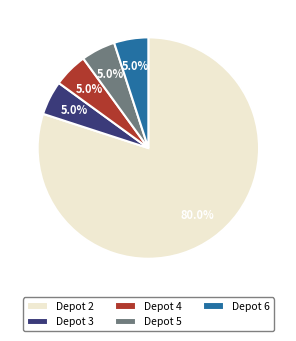

How many segments does this pie chart have?

5